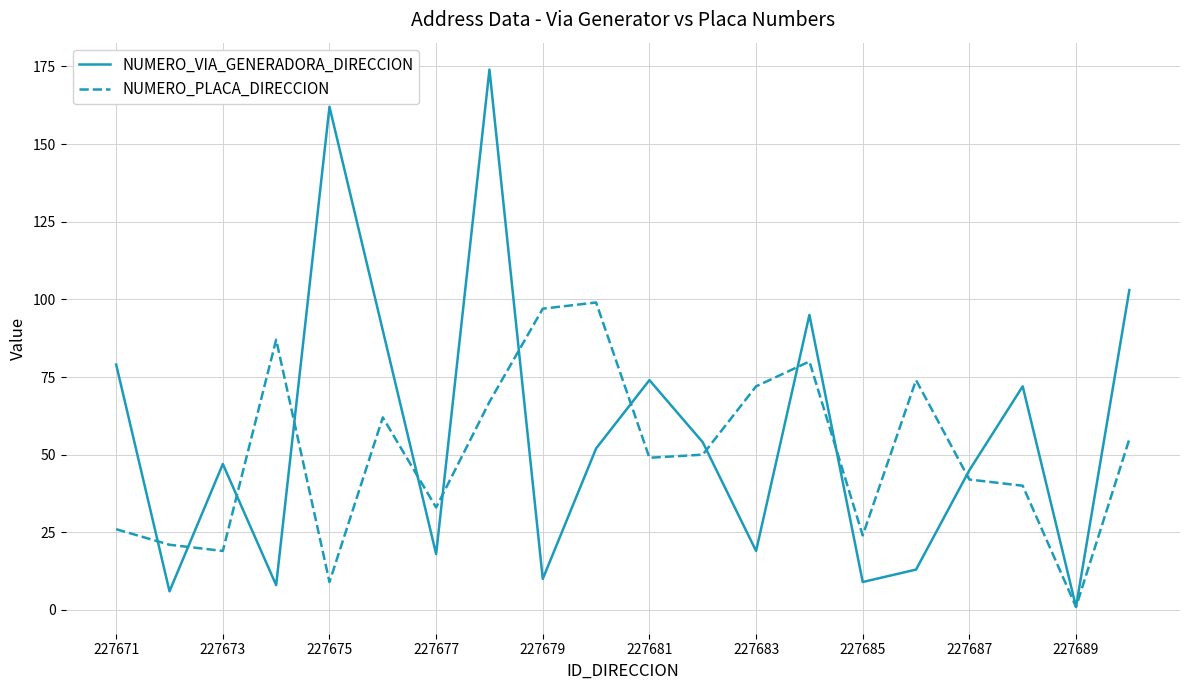

Rank the series by their maximum value, from highest to lowest.

NUMERO_VIA_GENERADORA_DIRECCION, NUMERO_PLACA_DIRECCION